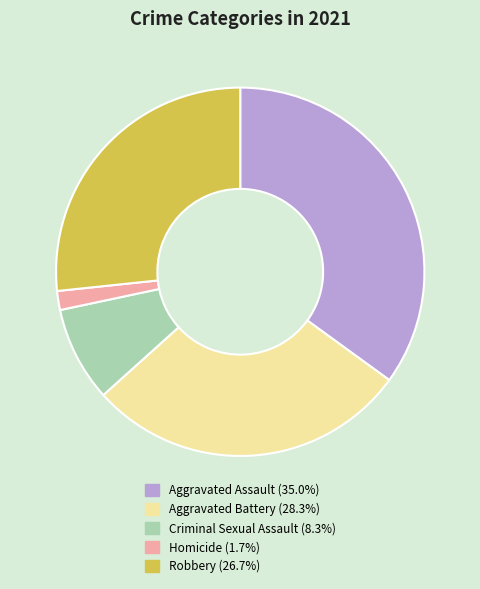

Combined, do Robbery and Criminal Sexual Assault account for over 50%?

No